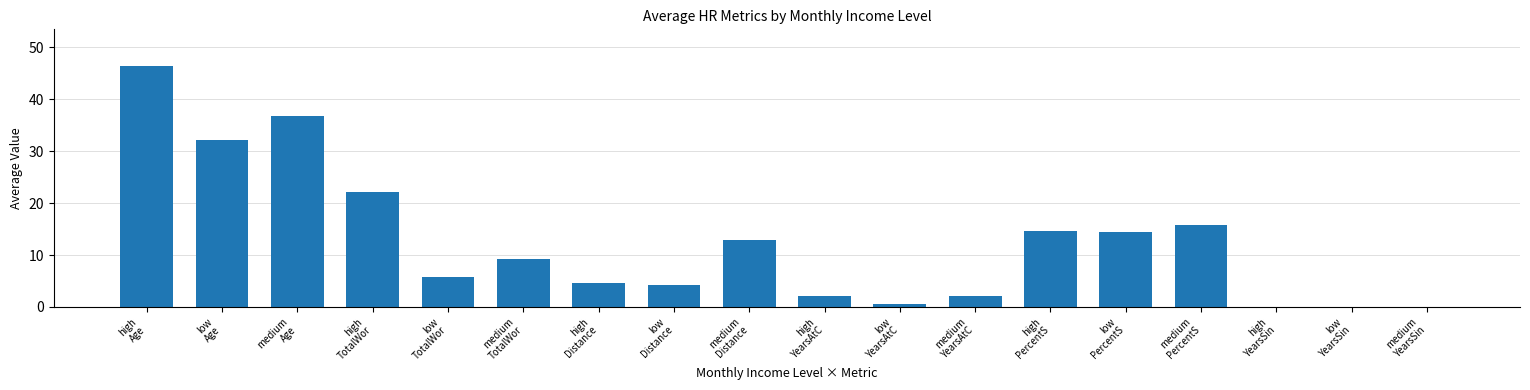

What is the average value?

12.4